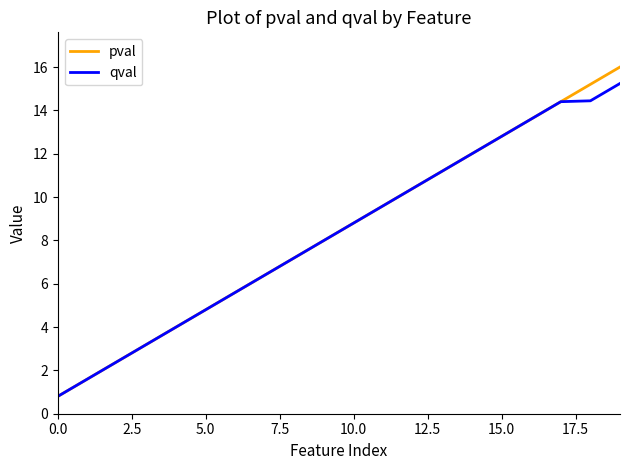

Reading left to right, list all the values displayed in this chart.

pval: 0.8	1.6	2.4	3.2	4.0	4.8	5.6	6.4	7.2	8.0	8.8	9.6	10.4	11.2	12.0	12.8	13.6	14.4	15.2	16.0
qval: 0.8	1.6	2.4	3.2	4.0	4.8	5.6	6.4	7.2	8.0	8.8	9.6	10.4	11.2	12.0	12.8	13.6	14.4	14.4	15.2